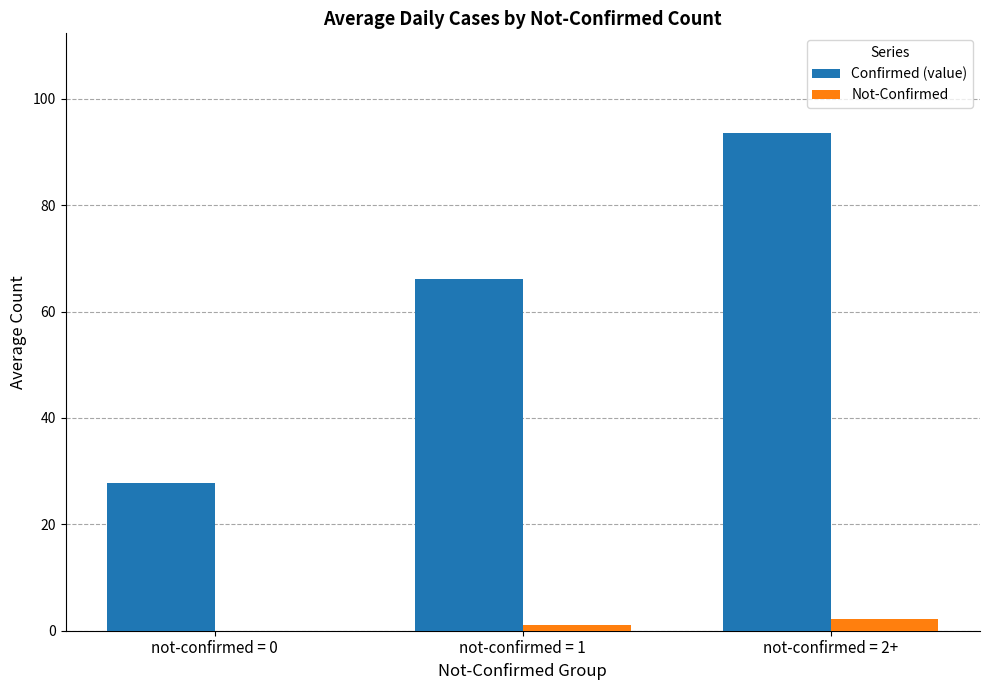

Reading left to right, extract all data points from this chart.

Confirmed (value): 27.7	66.1	93.6
Not-Confirmed: 0.0	1.0	2.1